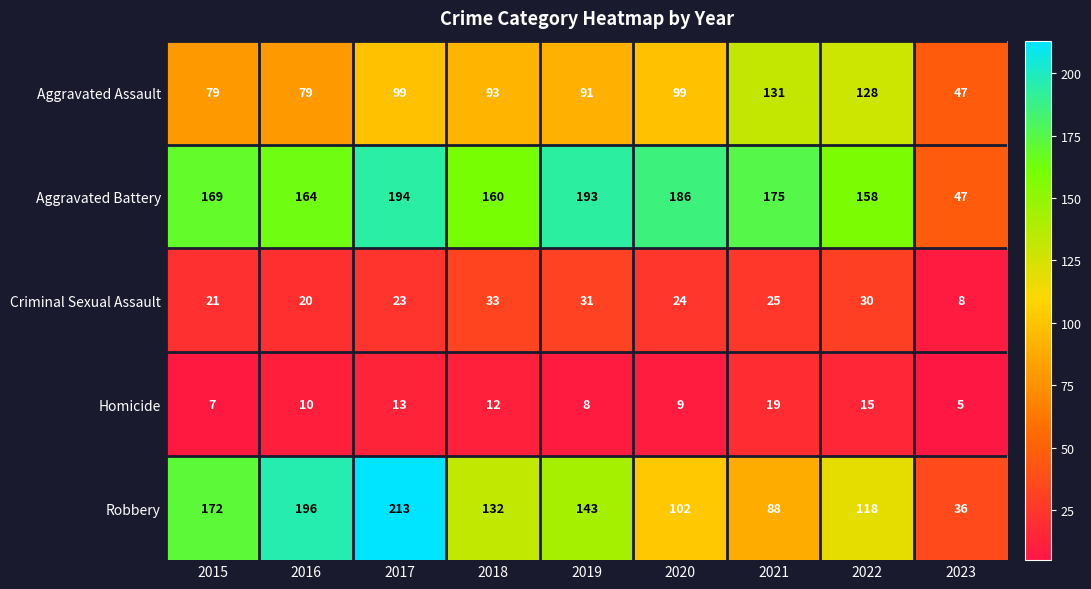

What is the smallest value displayed?

5